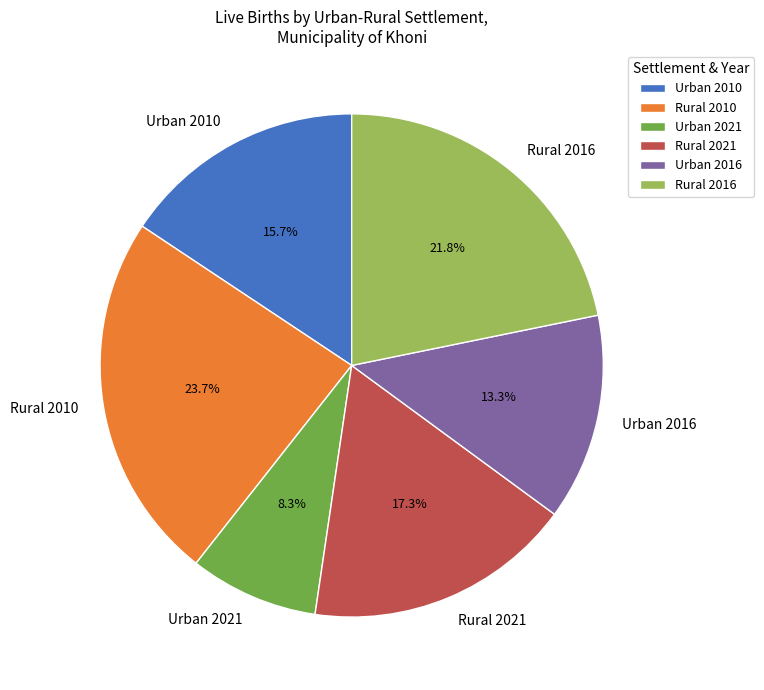

Approximately how many times larger is the value at Rural 2010 compared to Rural 2021?

1.4